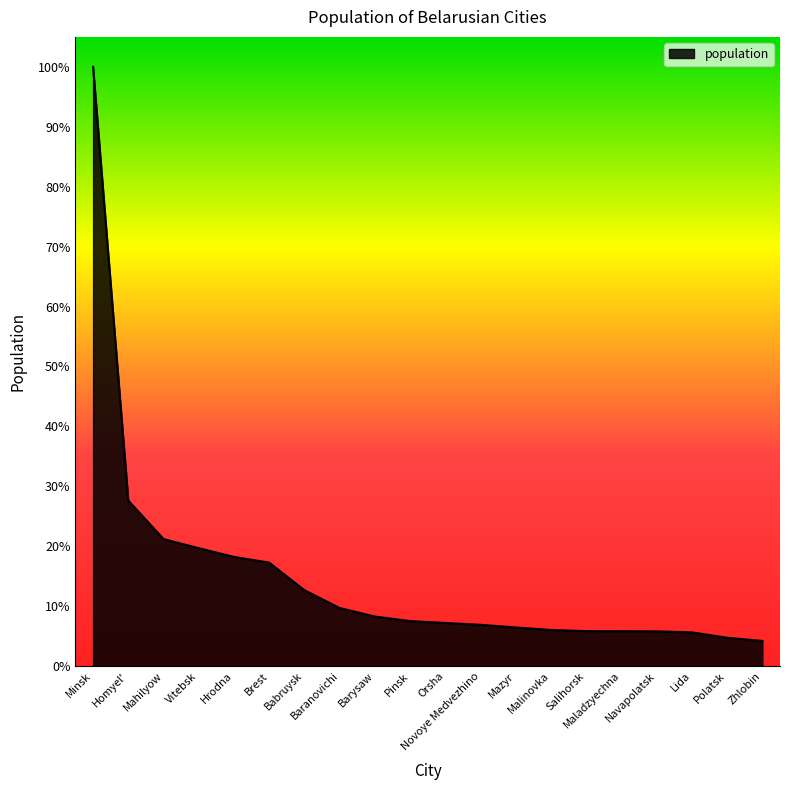

At which label is the value closest to 907606?

Homyel'